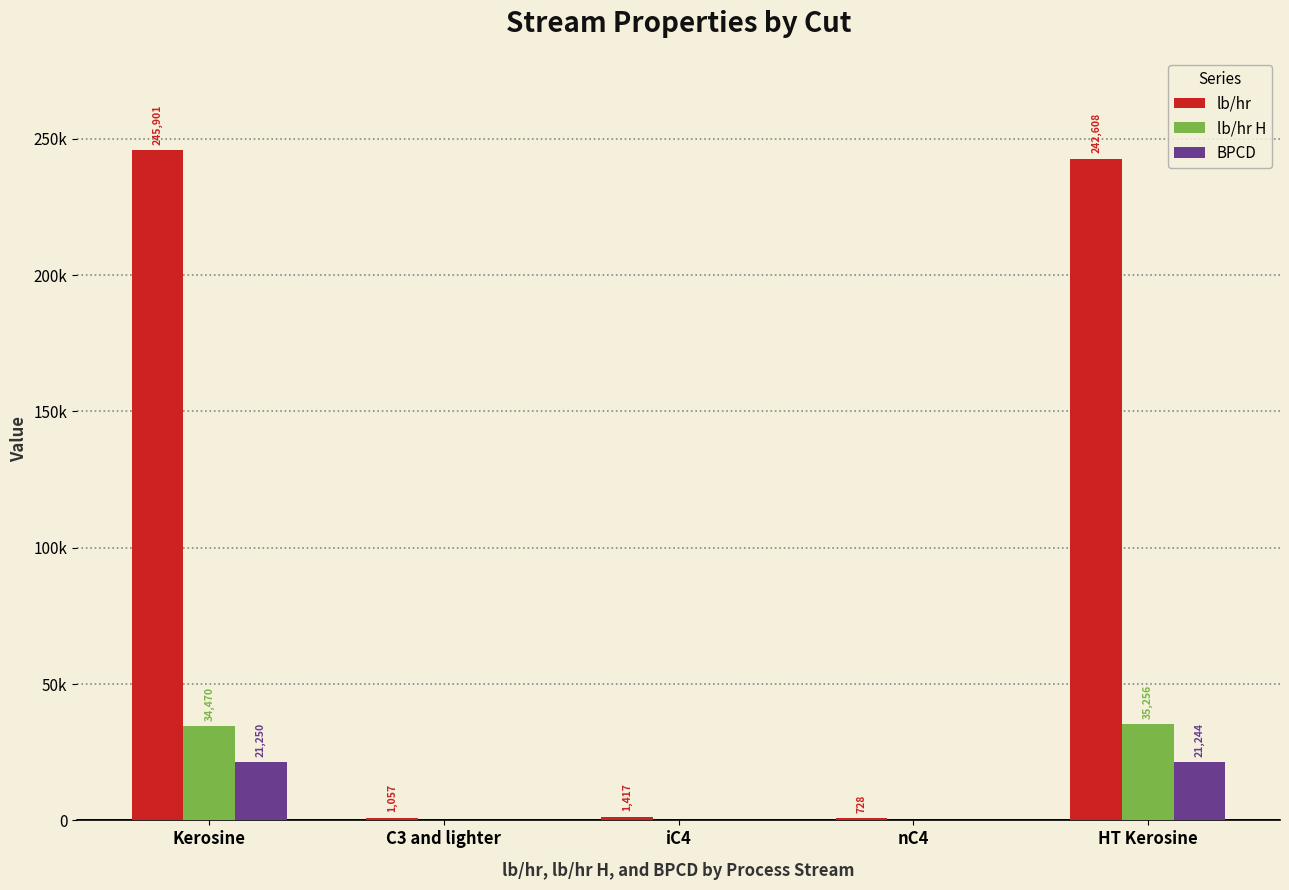

The value of lb/hr H at Kerosine is 58136.7. True or false?

False